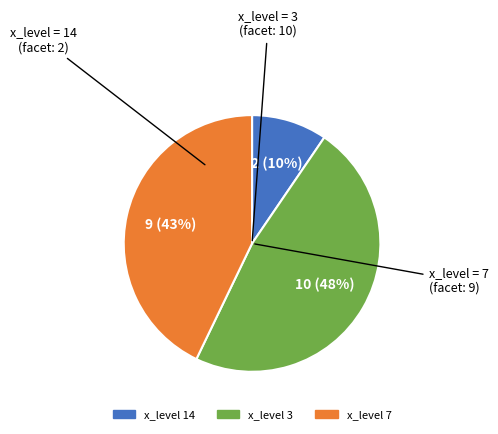

Is there any slice that represents more than half of the pie?

No